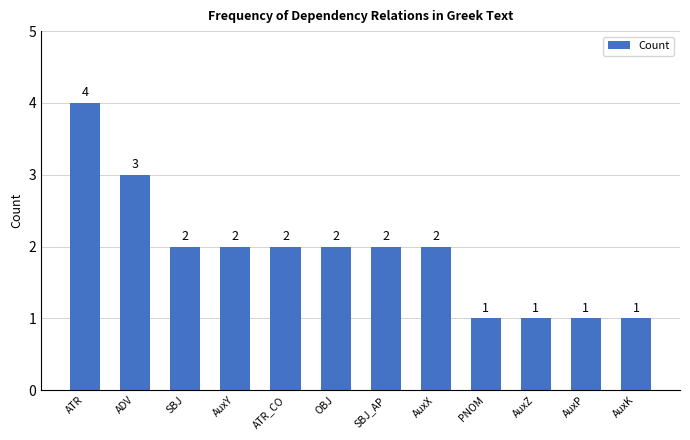

What is the difference between the maximum and minimum values?

3